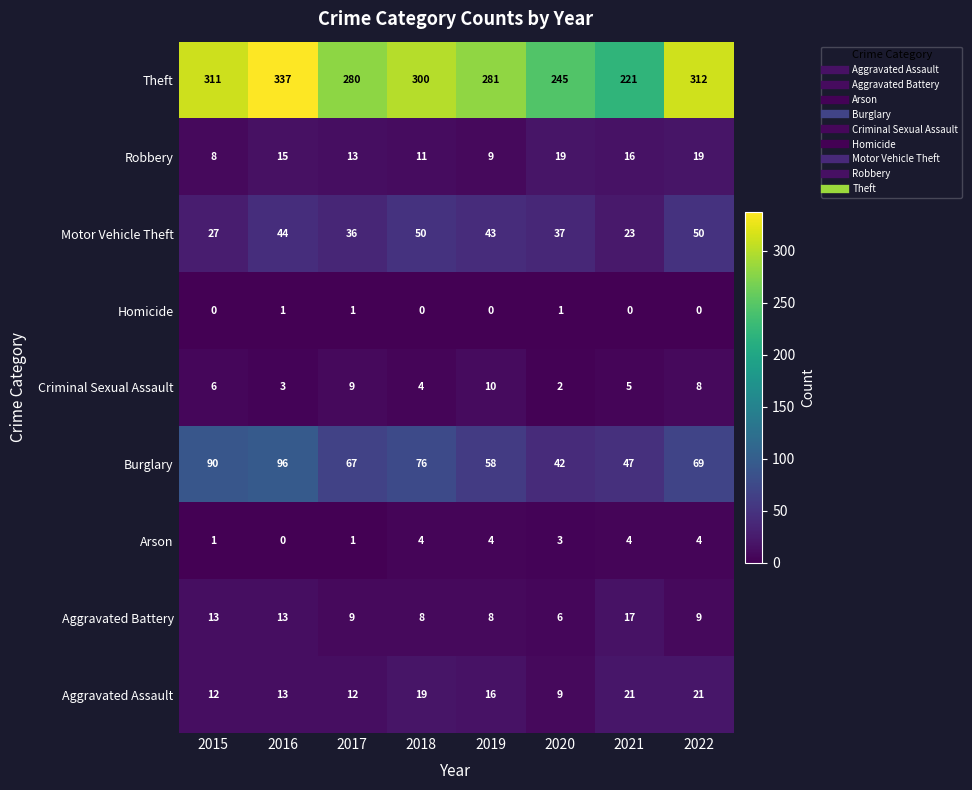

At how many categories does at least one series exceed 73?

8